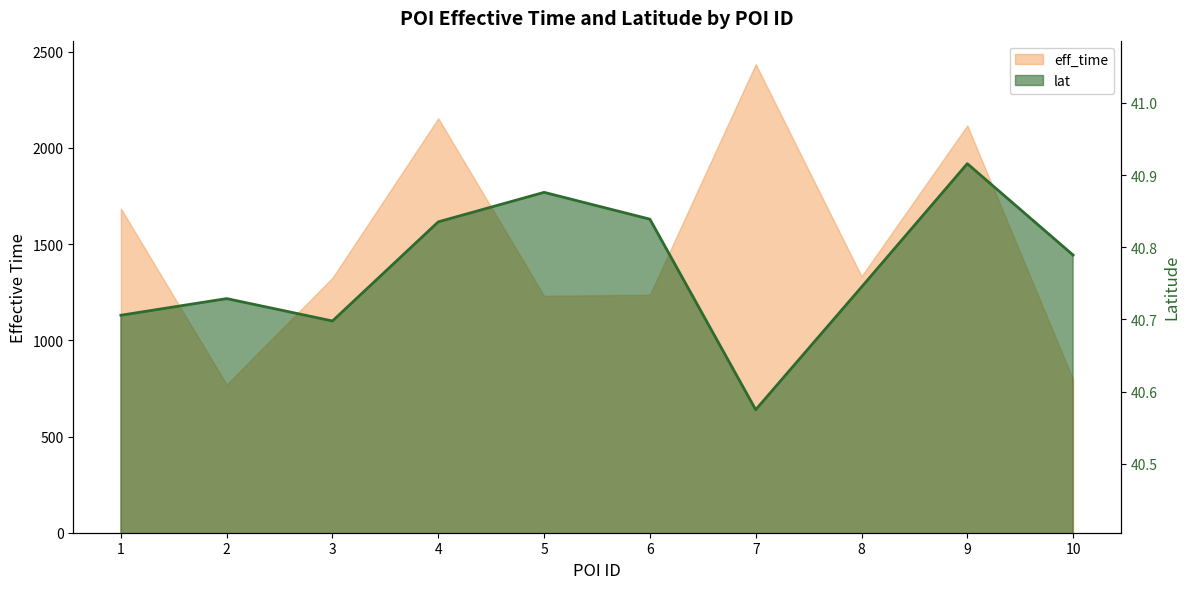

The eff_time series shows 1685.0 at 1. True or false?

True